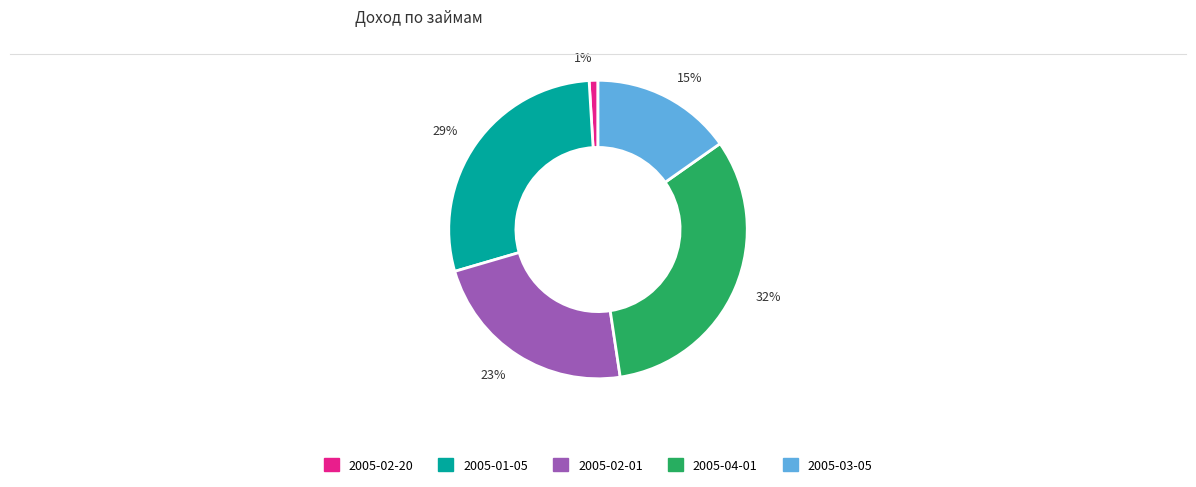

To the nearest percent, what is the difference between the largest and smallest slice percentages?

31%